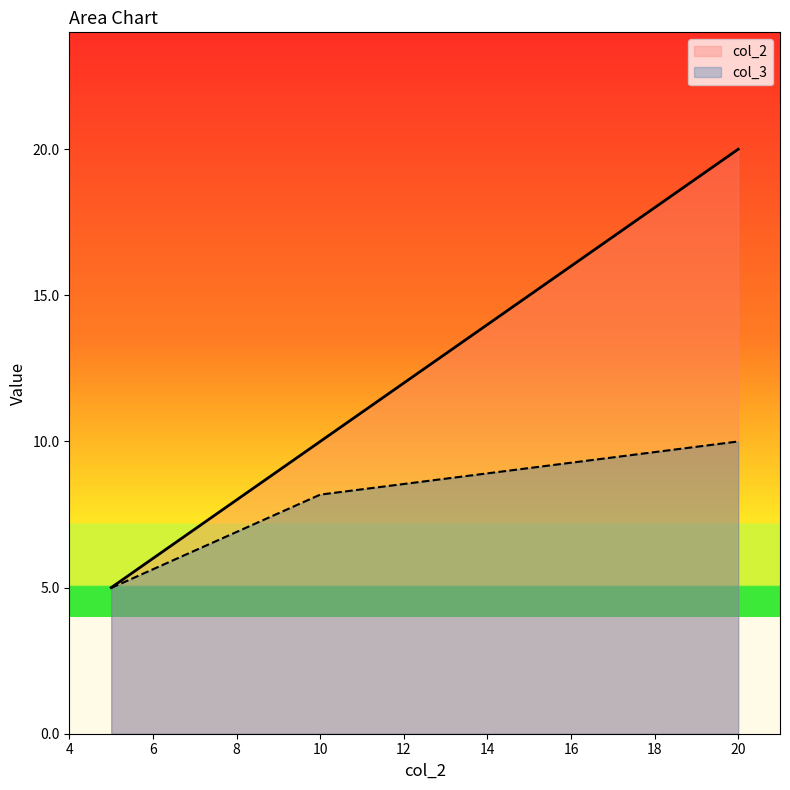

What is the difference between the maximum and minimum values in the col_2 series?

15.0